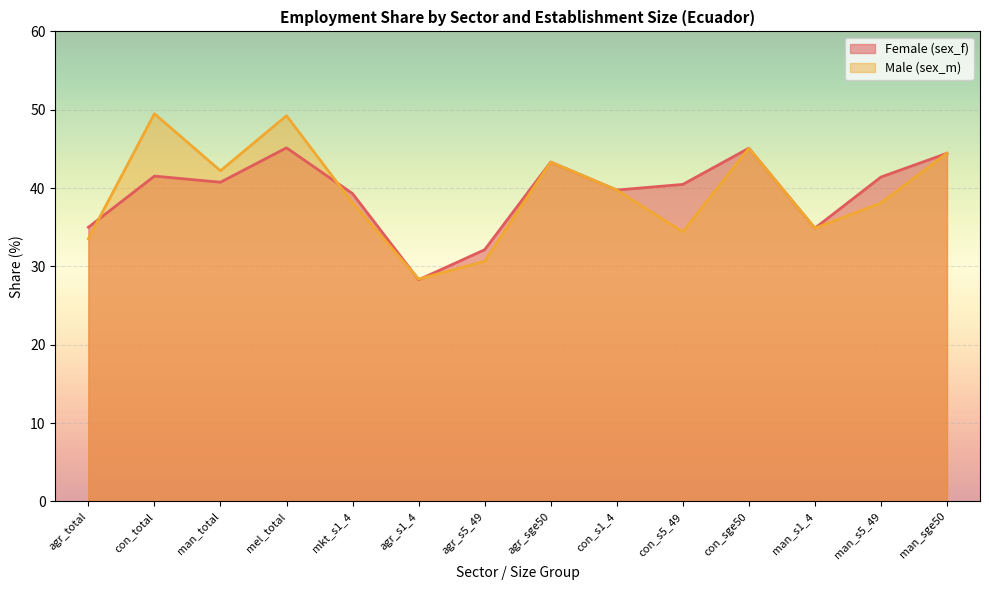

Between which two adjacent categories do sex_f and sex_m first intersect?

agr_total and con_total